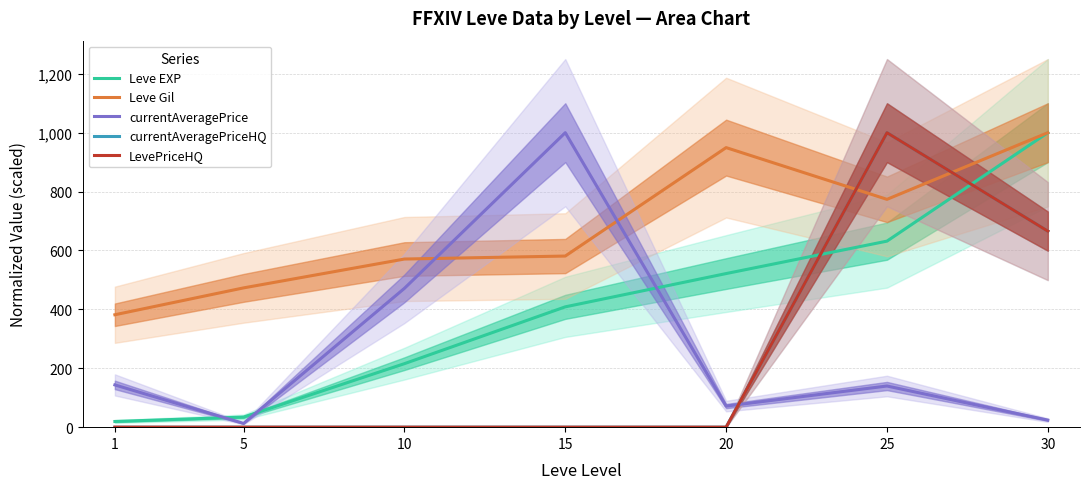

How many data points in Leve EXP are less than 408?

3